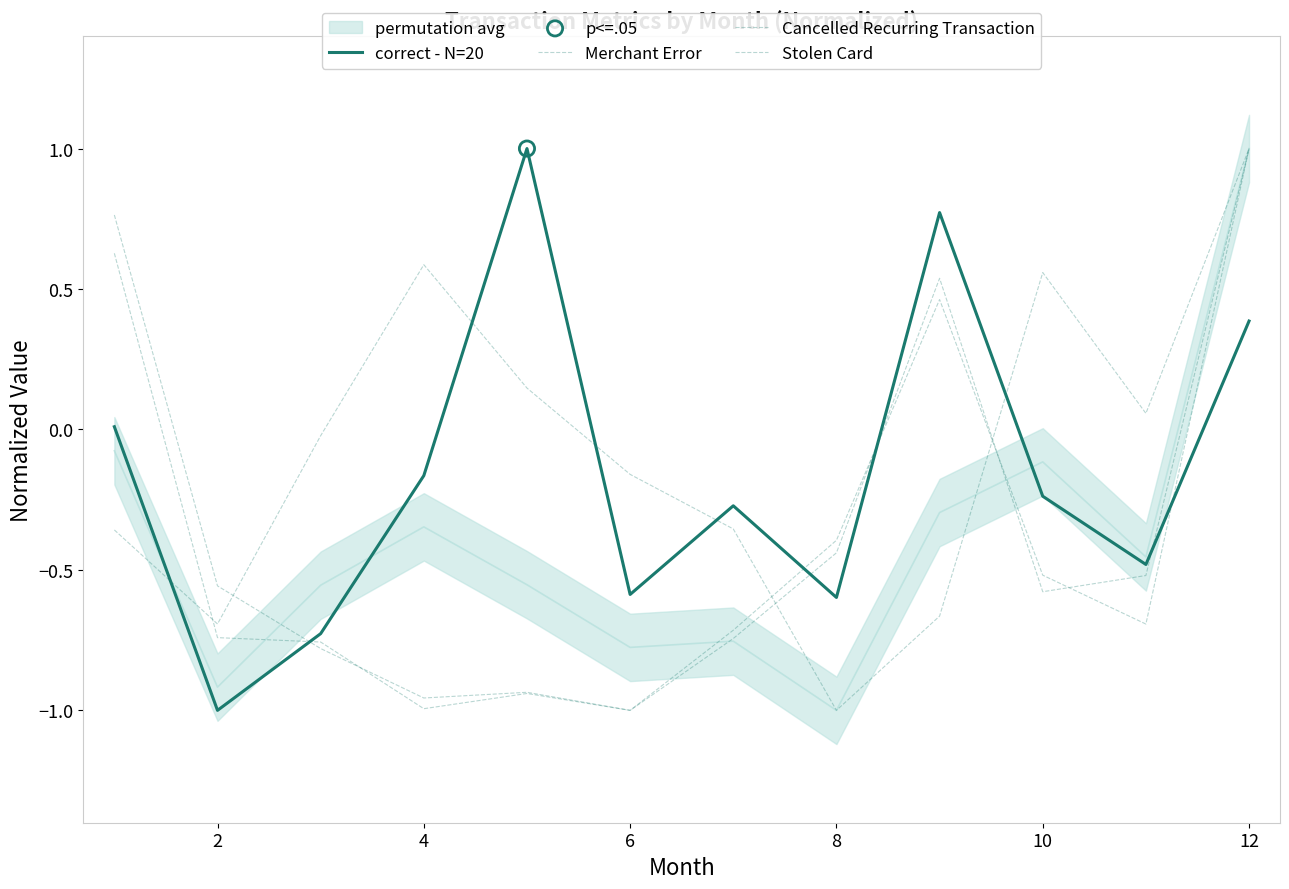

Which series reaches the maximum Y coordinate?

correct - N=20